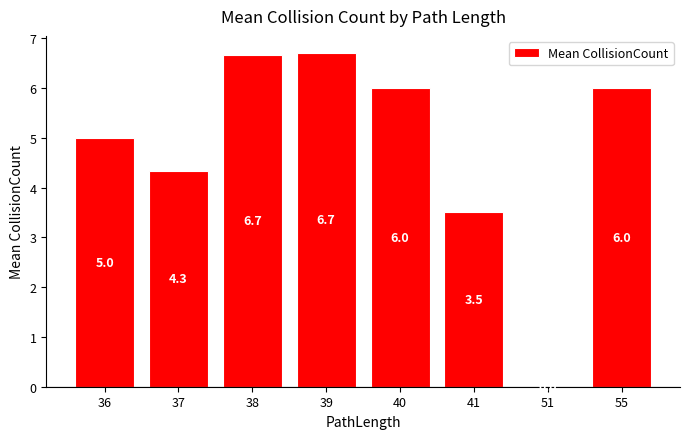

What is the sum of all values?

38.2